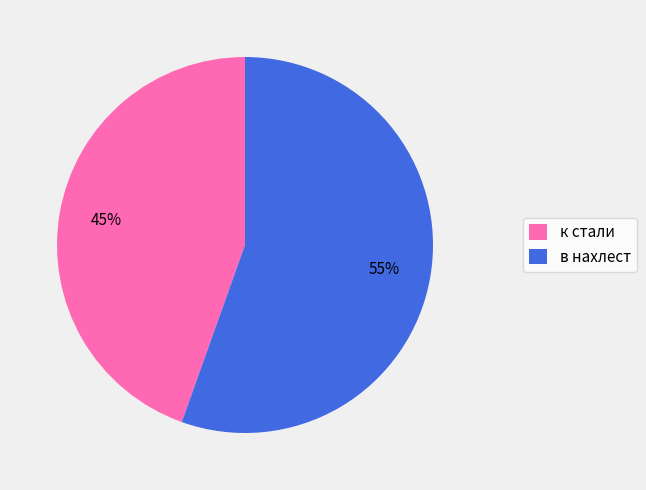

Between к стали and в нахлест, which is larger?

в нахлест